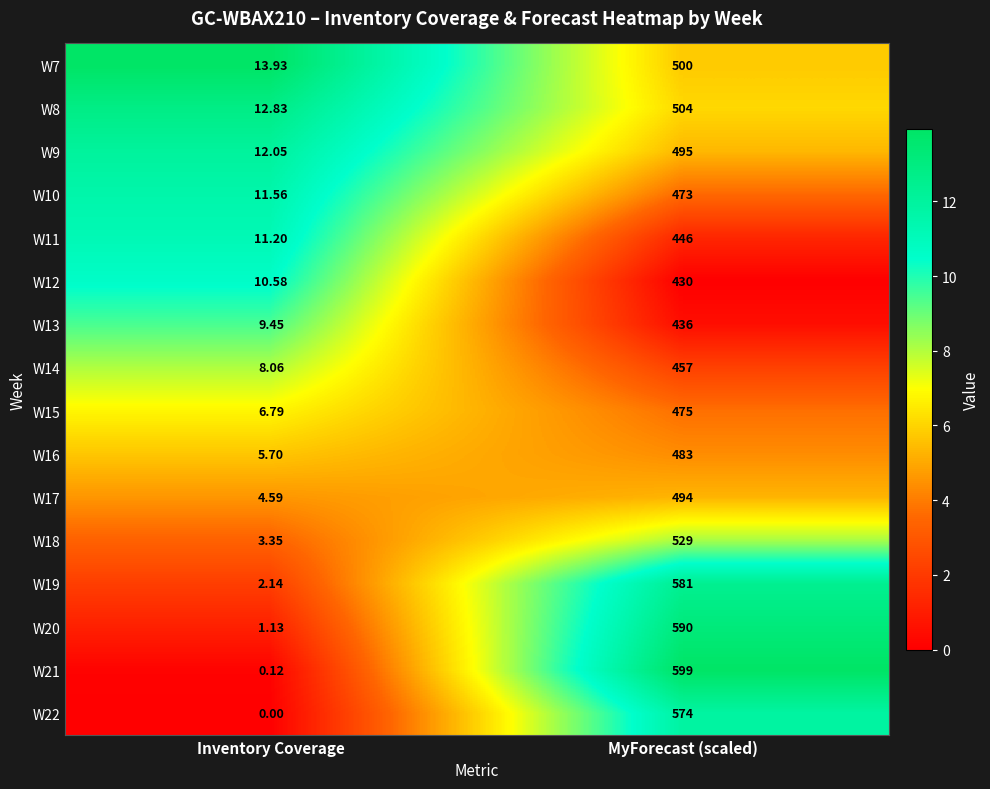

Is the value of W8 at MyForecast (scaled) greater than the value of W13 at Inventory Coverage?

Yes